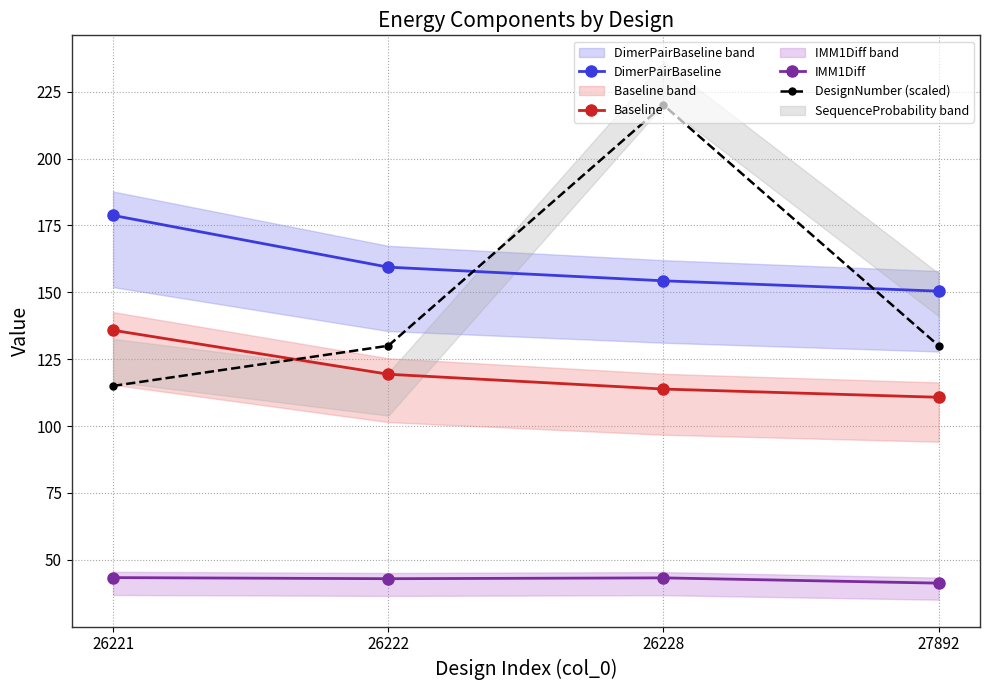

Reading left to right, transcribe all the data shown in this chart.

DimerPairBaseline: 26221=178.7	26222=159.4	26228=154.3	27892=150.4
Baseline: 26221=135.8	26222=119.4	26228=113.8	27892=110.7
IMM1Diff: 26221=43.3	26222=42.9	26228=43.2	27892=41.3
DesignNumber (scaled): 26221=115.0	26222=130.0	26228=220.0	27892=130.0